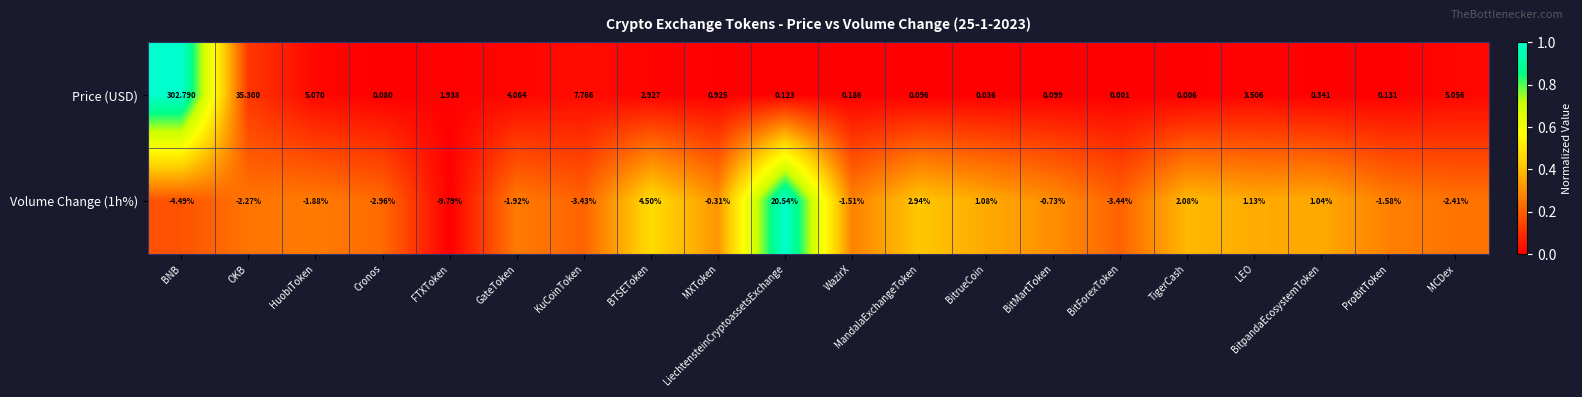

Count the number of data series in this chart.

2